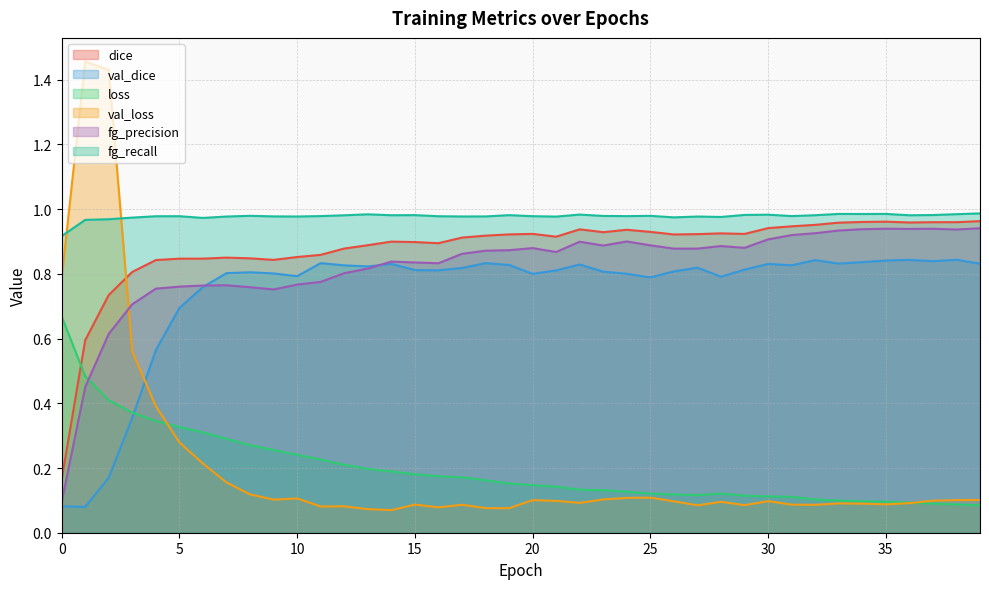

The fg_precision series shows 1.2 at 12. True or false?

False